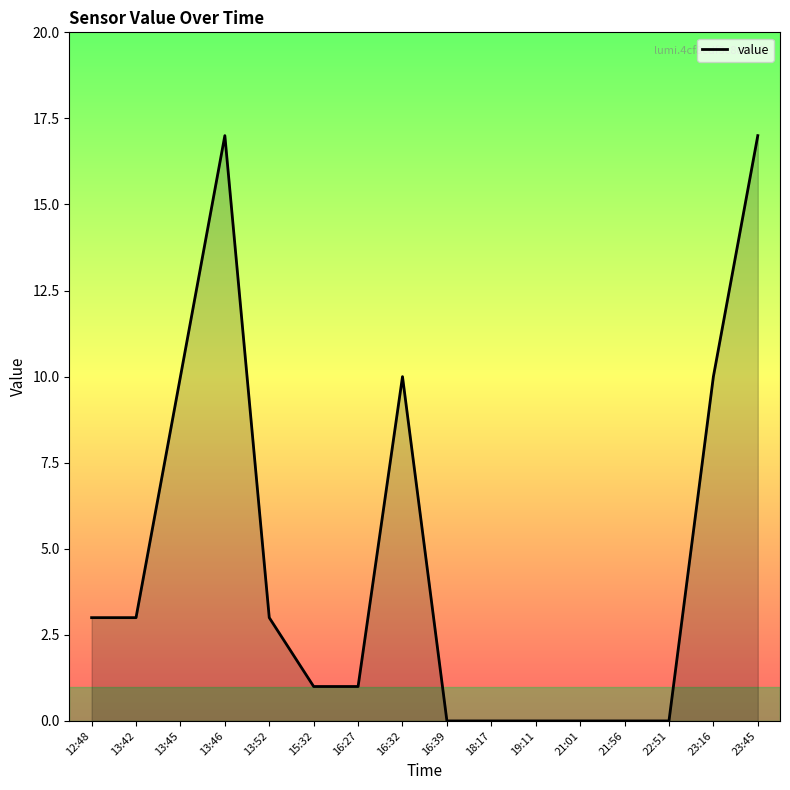

Reading left to right, extract all data points from this chart.

3	3	10	17	3	1	1	10	0	0	0	0	0	0	10	17